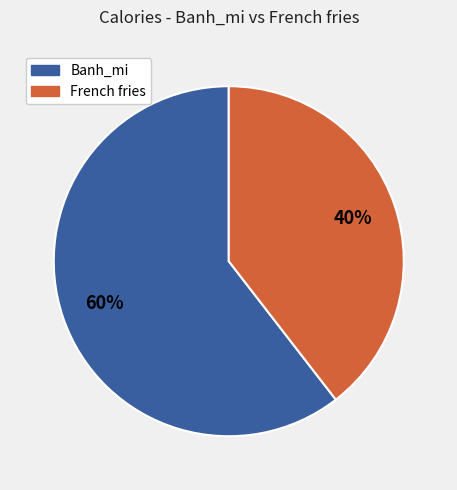

What is the ratio of the value at French fries to the value at Banh_mi?

0.7